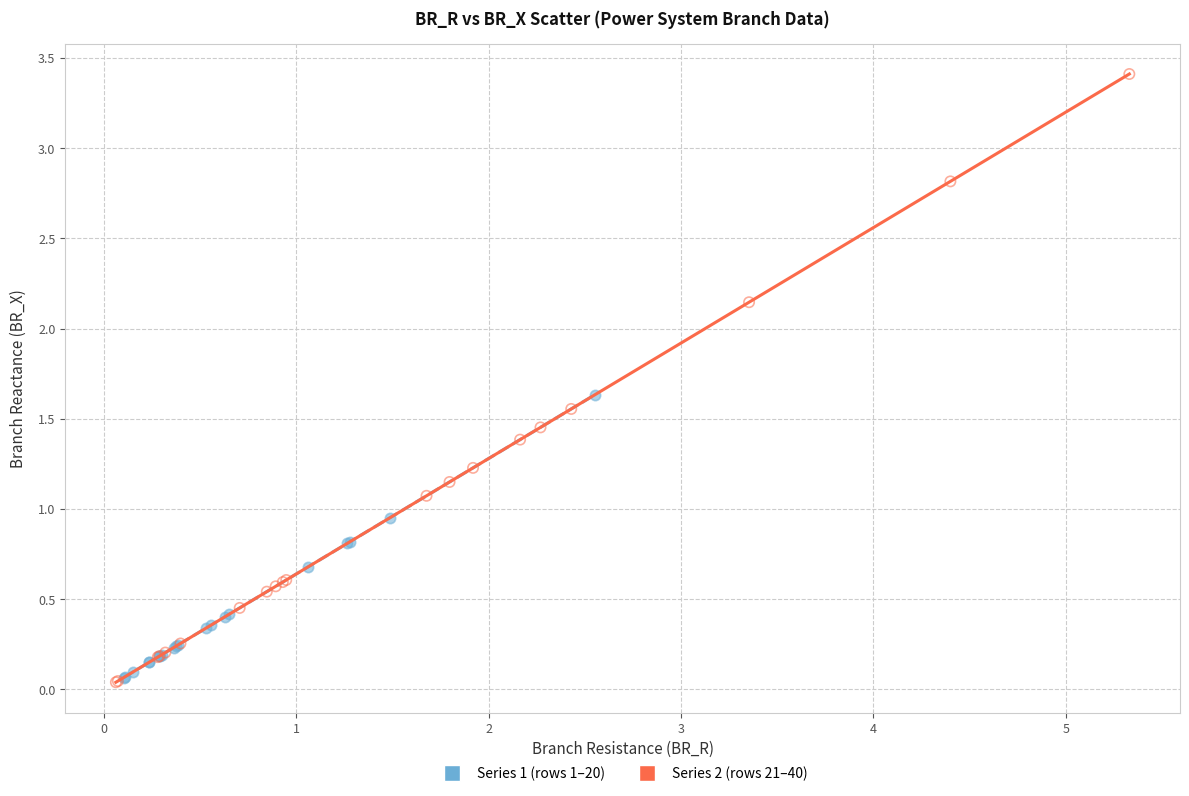

Which series has the widest spread of Y values?

Series 2 (rows 21–40)